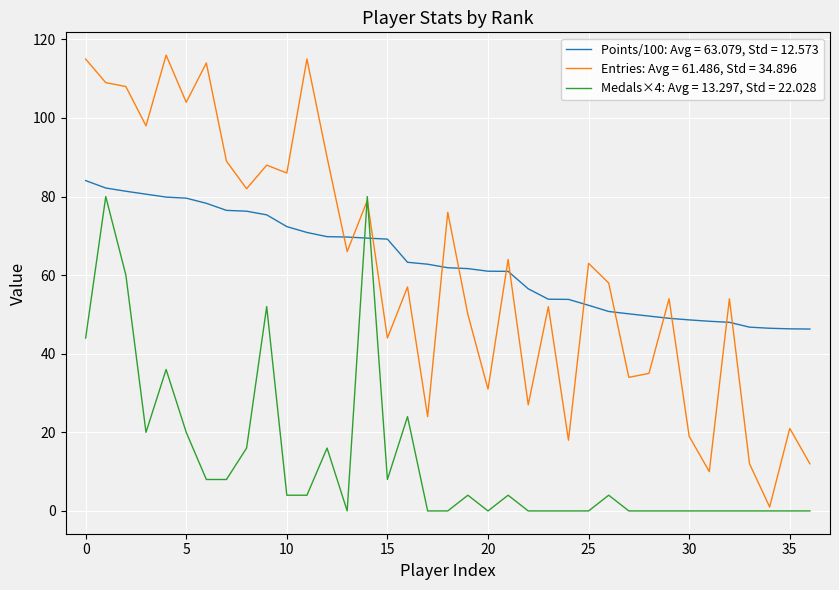

True or false: Points/100: Avg = 63.079, Std = 12.573 and Medals×4: Avg = 13.297, Std = 22.028 cross at least once.

True